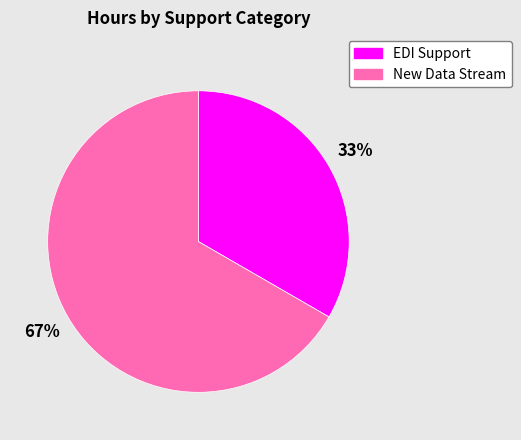

Rank the categories by value from highest to lowest.

New Data Stream, EDI Support